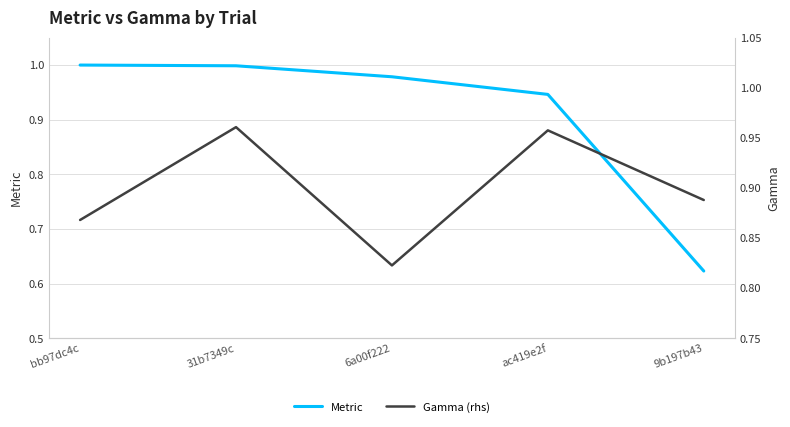

Which series ends up on top after the final intersection of Gamma (rhs) and Metric?

Gamma (rhs)